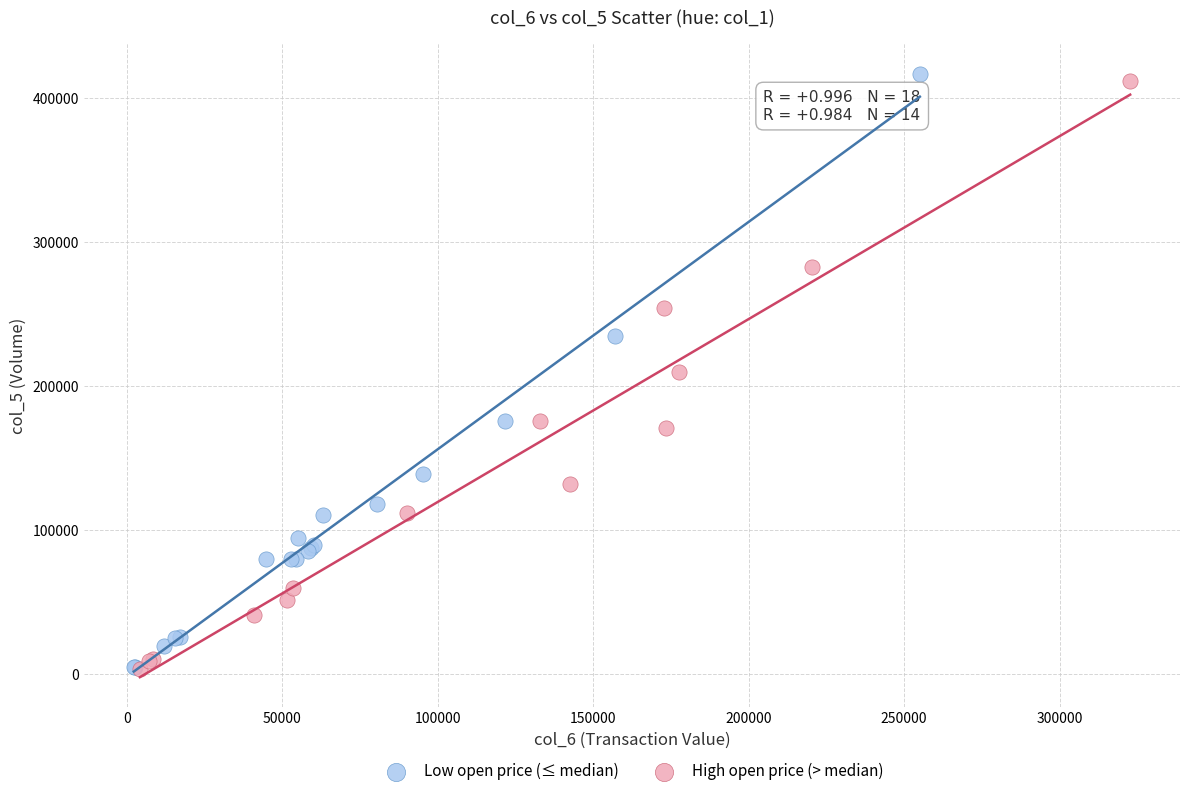

What are all the series names shown in the legend?

Low open price (≤ median), High open price (> median)